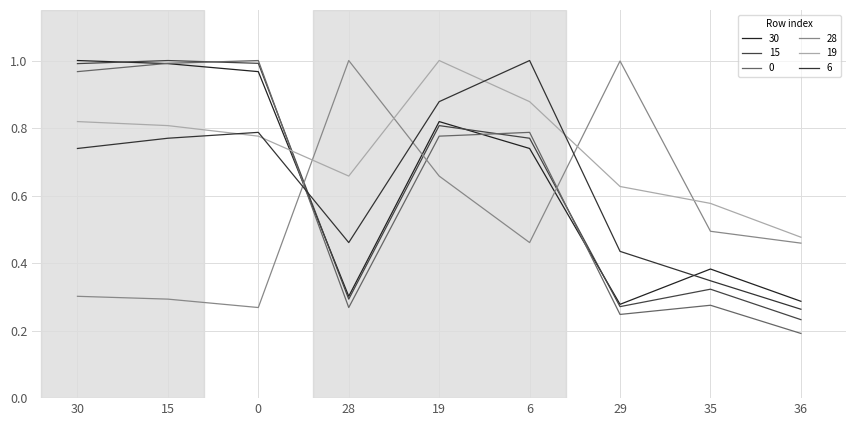

List the series in order of their peak value, highest first.

6, 30, 19, 15, 0, 28